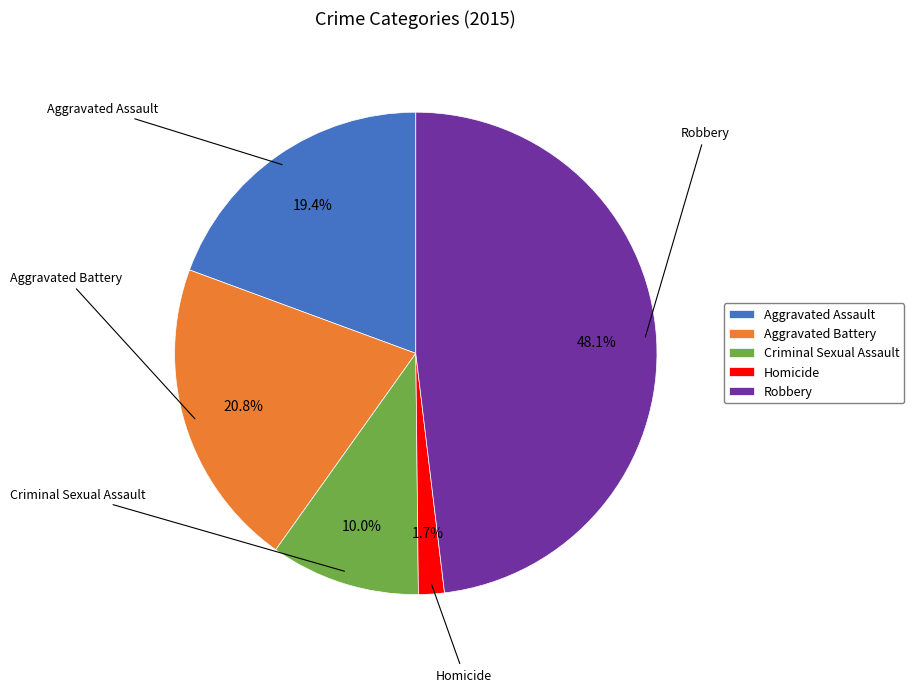

Is Aggravated Assault the majority of the pie?

No